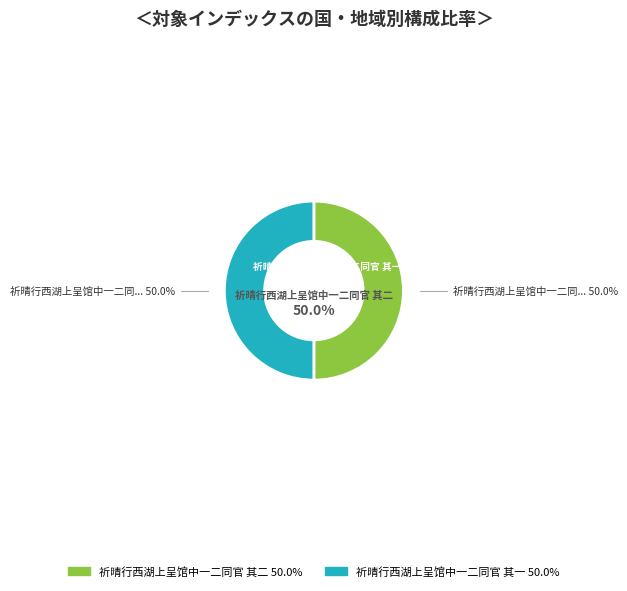

Which has a higher value, 祈晴行西湖上呈馆中一二同官 其二 or 祈晴行西湖上呈馆中一二同官 其一?

祈晴行西湖上呈馆中一二同官 其一